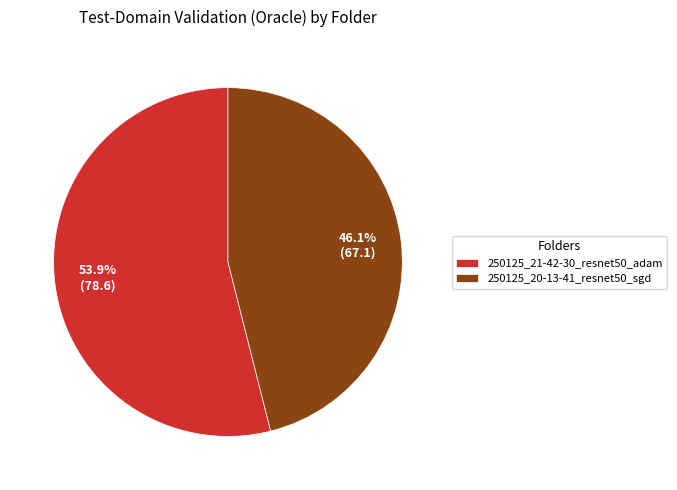

What is the ratio of the value at 250125_20-13-41_resnet50_sgd to the value at 250125_21-42-30_resnet50_adam?

0.9